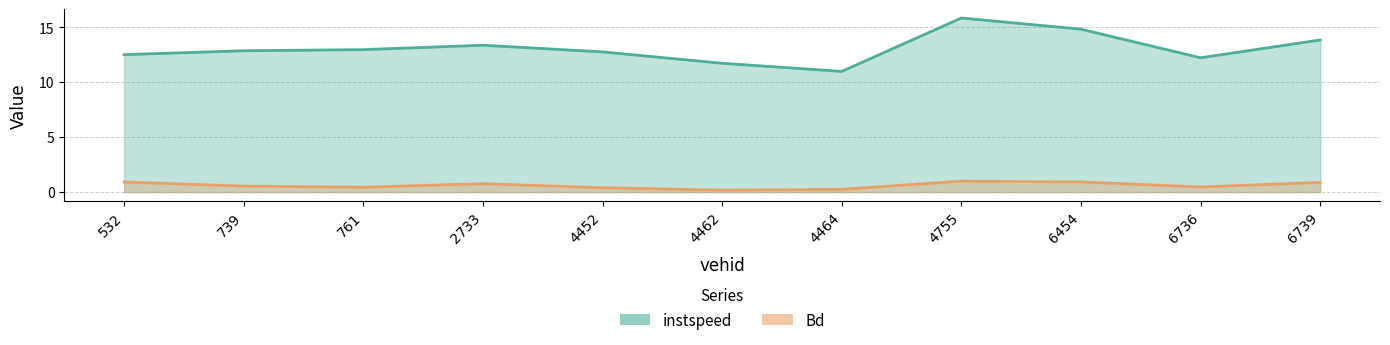

True or false: Bd and instspeed cross at least once.

False